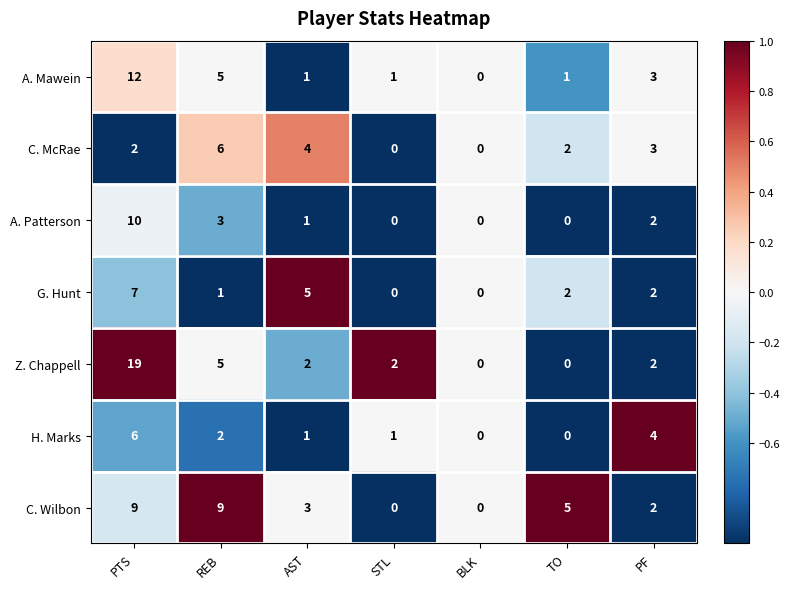

True or false: A. Patterson has a value of 3 at PTS.

False